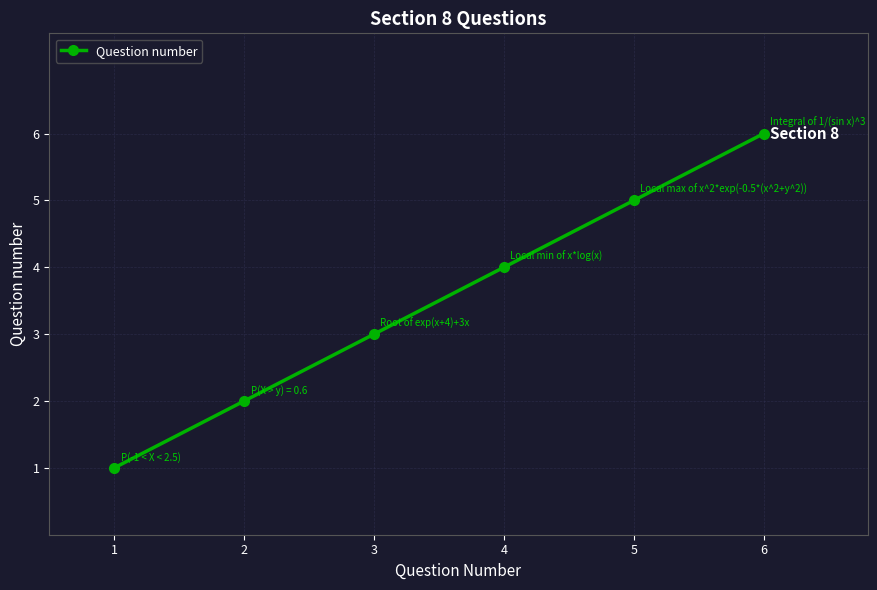

What is the value of the 5th point from the left?

5